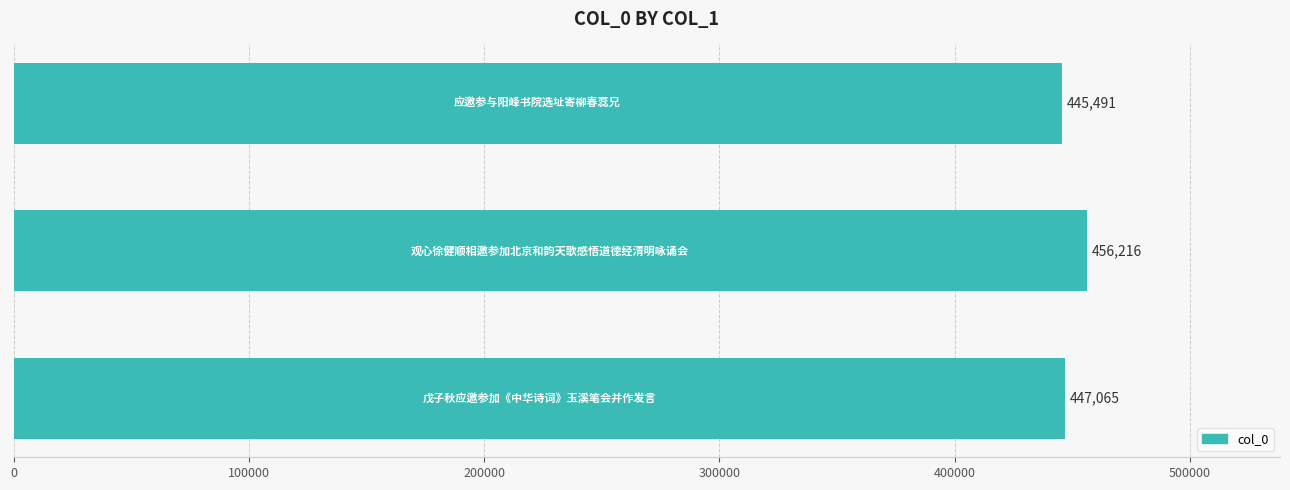

Reading bottom to top, list all the values displayed in this chart.

447065	456216	445491